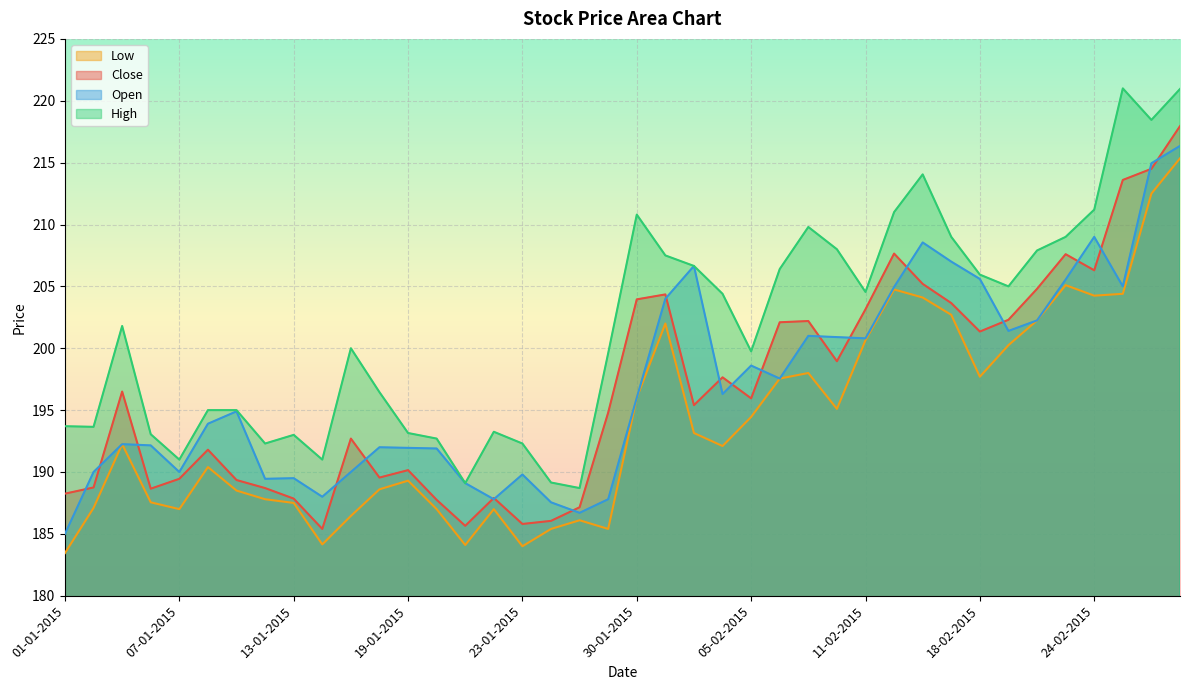

At how many categories does at least one series exceed 196?

24